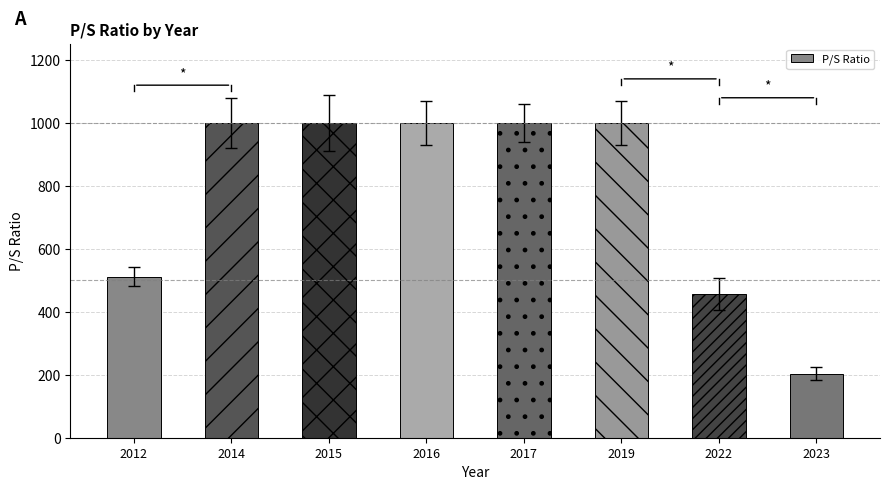

Approximately how many times larger is the value at 2016 compared to 2019?

1.0